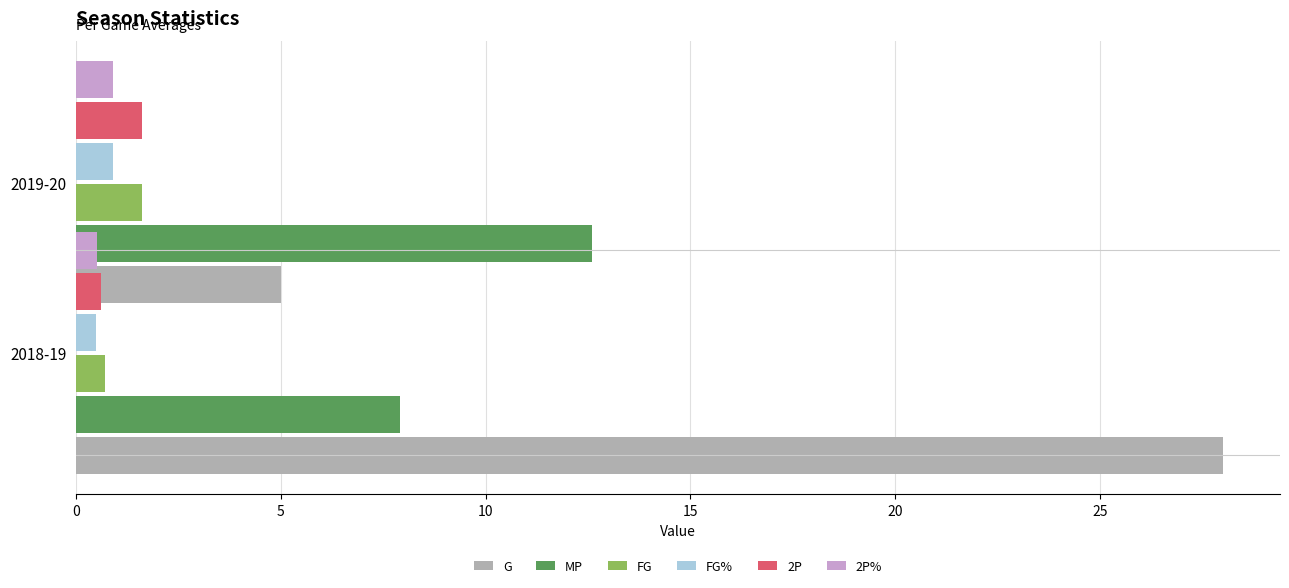

What is the maximum value for 2P?

1.6